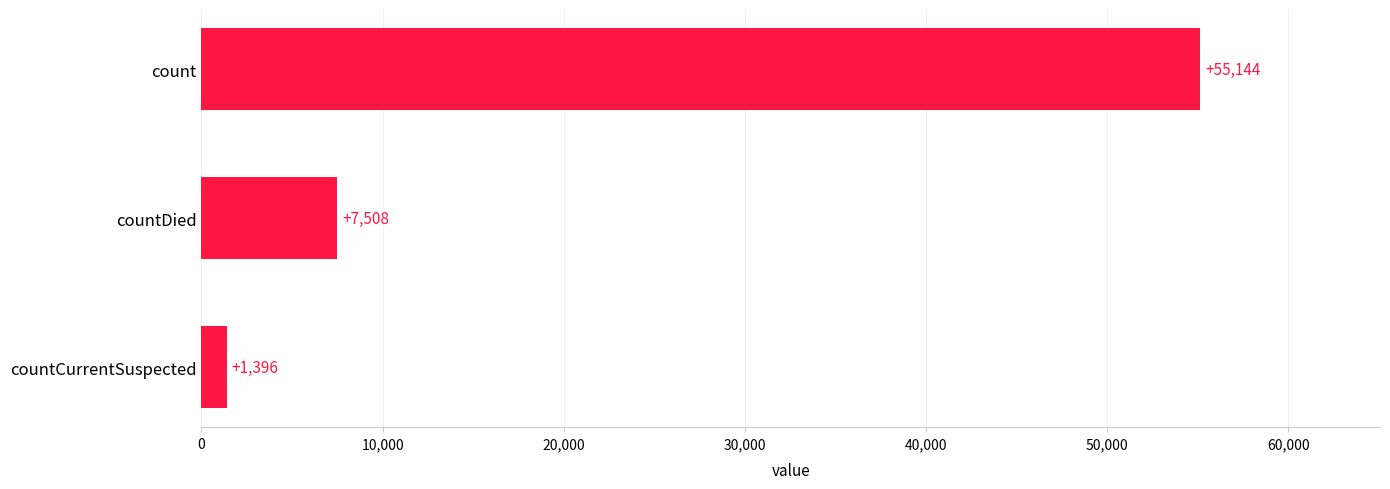

What is the difference between the values at countCurrentSuspected and countDied?

6112